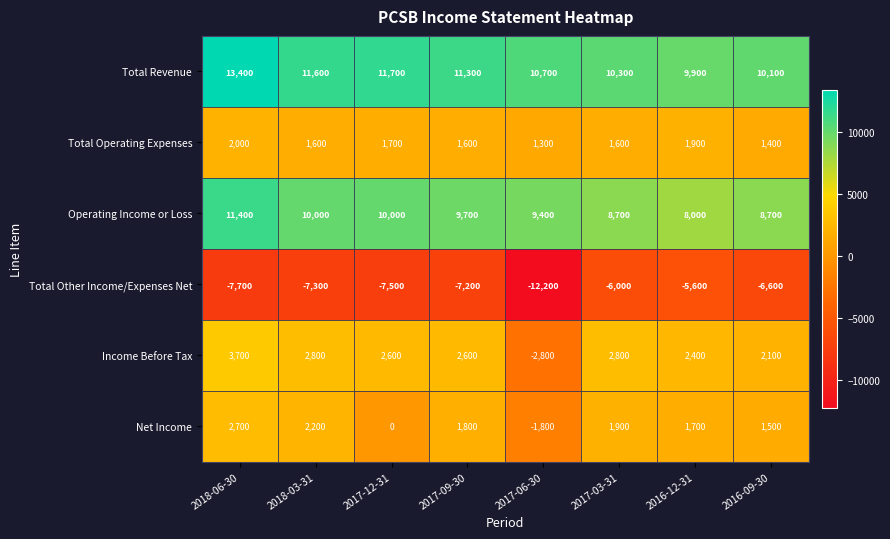

Rank the categories by Total Revenue value from lowest to highest.

2016-12-31, 2016-09-30, 2017-03-31, 2017-06-30, 2017-09-30, 2018-03-31, 2017-12-31, 2018-06-30